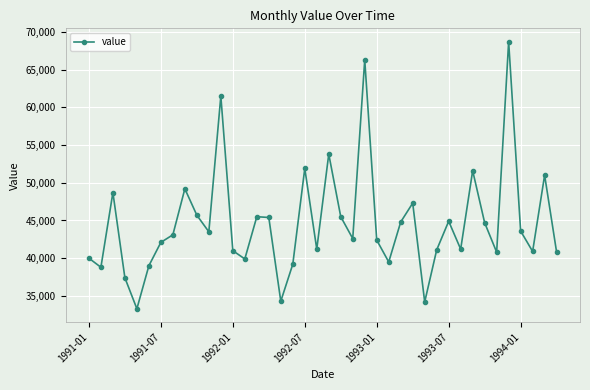

What is the greatest value displayed?

68700